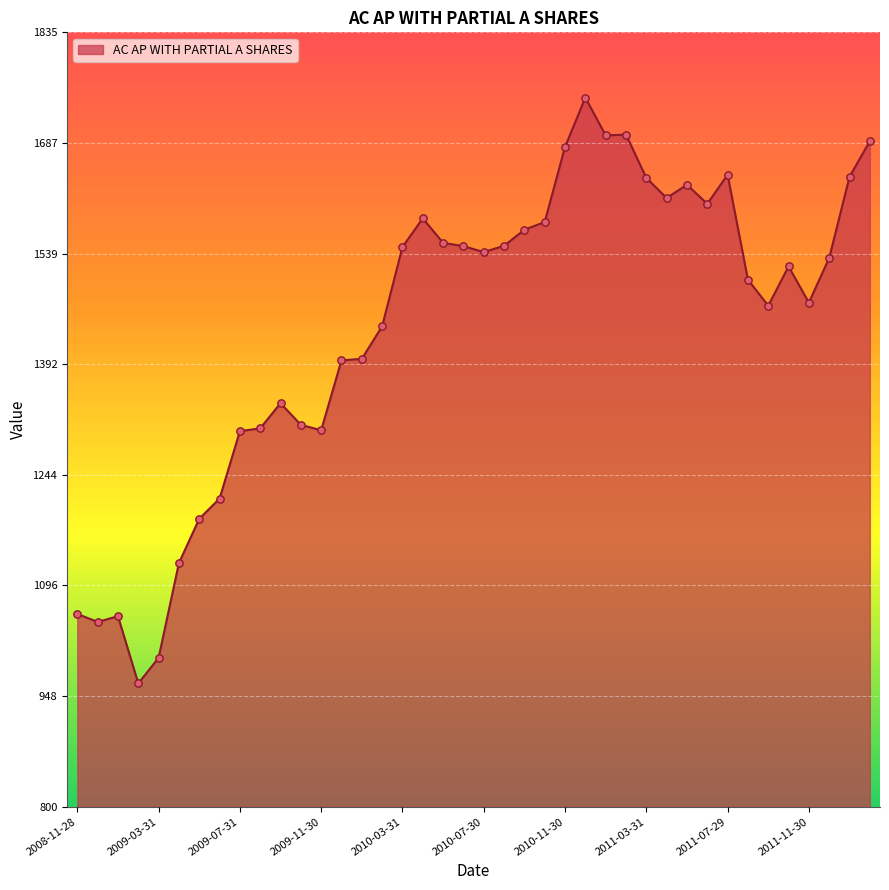

What is the greatest value displayed?

1747.9